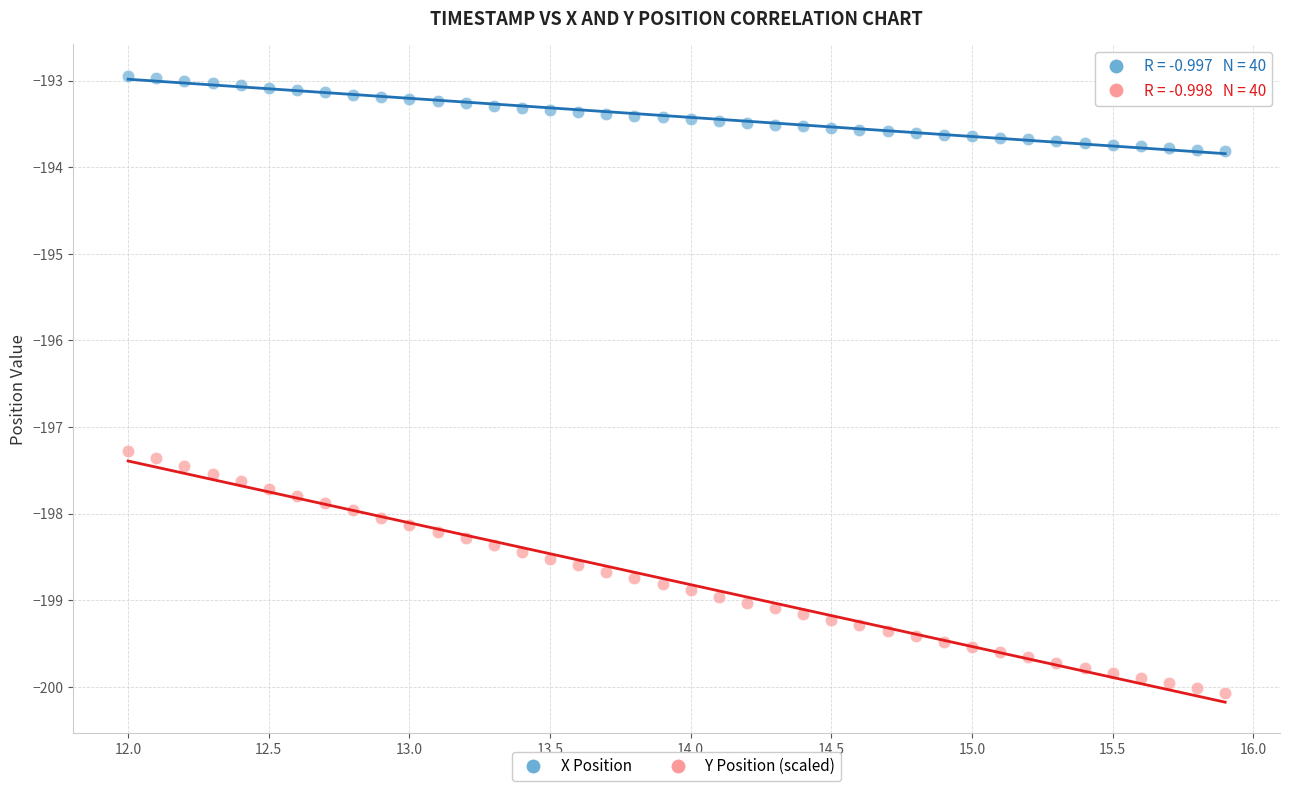

Across all series, what Y value is closest to -196?

-197.3